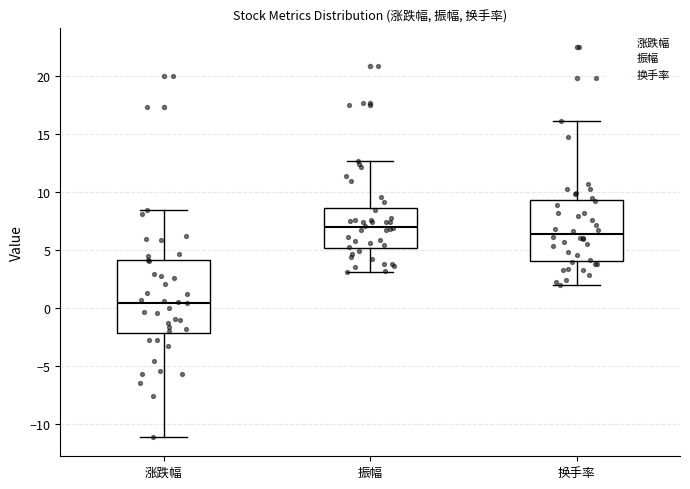

Which box's median line is the highest?

振幅